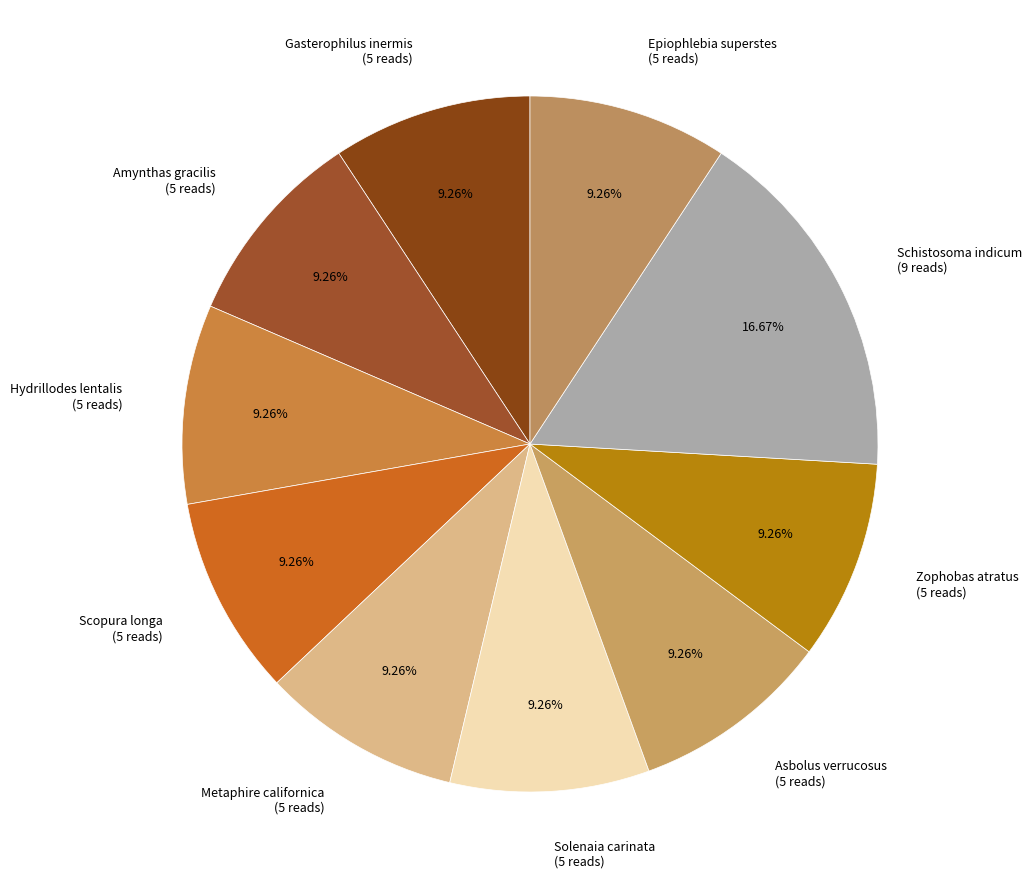

Between Metaphire californica and Schistosoma indicum, which is larger?

Schistosoma indicum